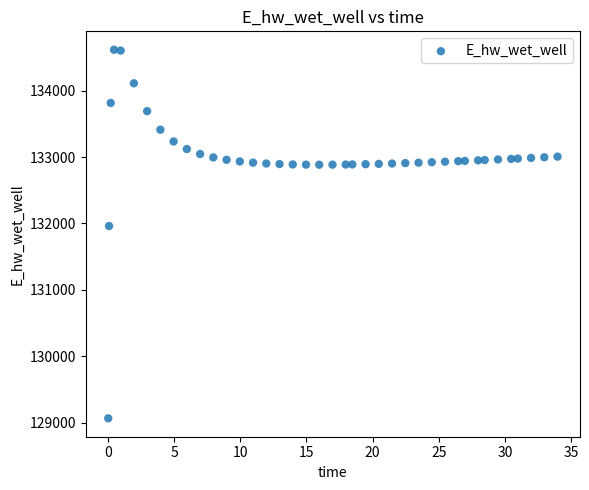

What Y value in the scatter plot is closest to 131840?

131961.6